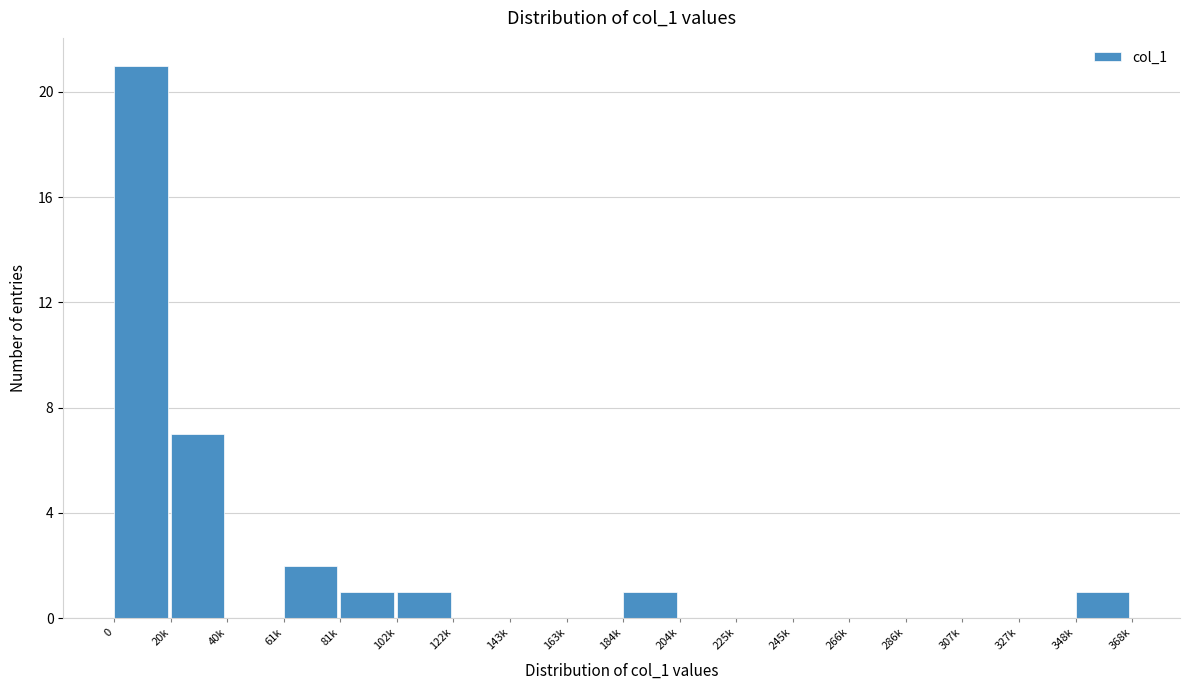

Reading right to left, list all the values displayed in this chart.

348k=1	327k=0	307k=0	286k=0	266k=0	245k=0	225k=0	204k=0	184k=1	163k=0	143k=0	122k=0	102k=1	81k=1	61k=2	40k=0	20k=7	0=21